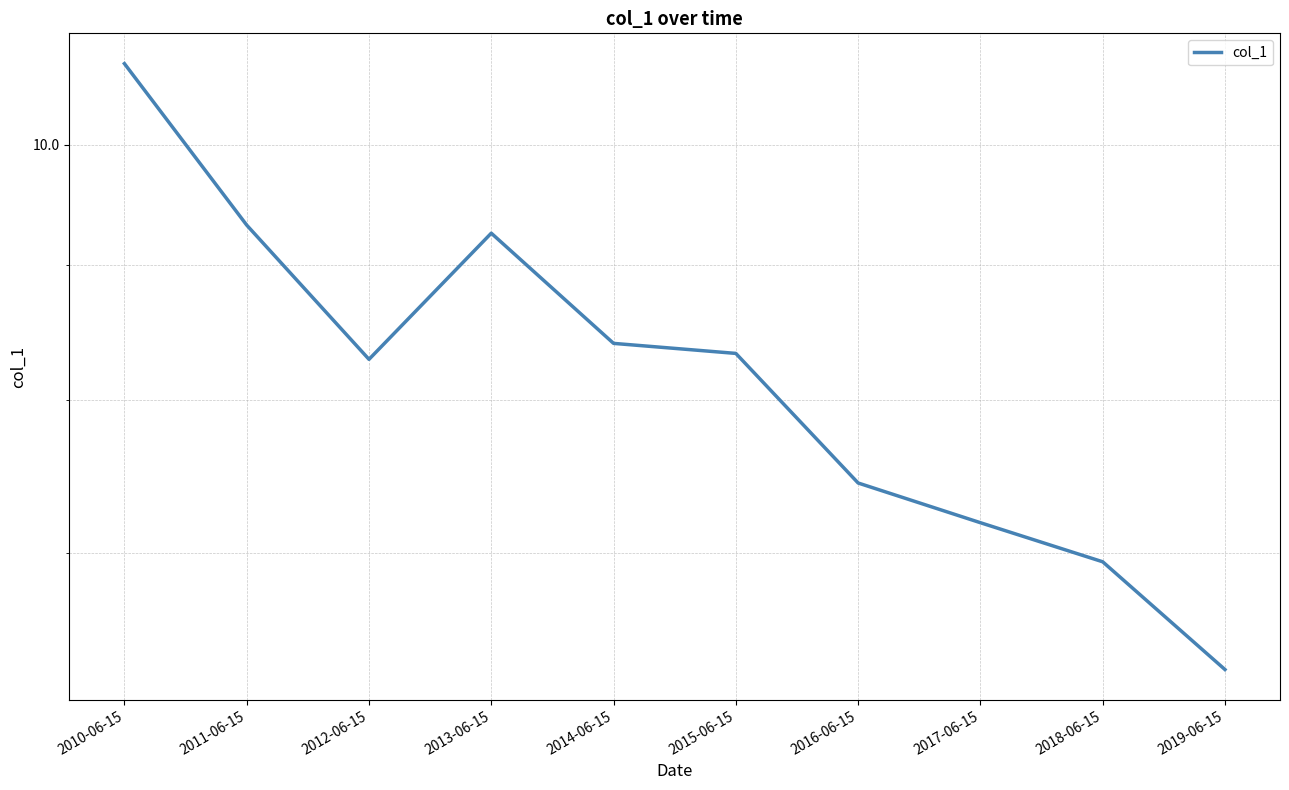

Between 2011-06-15 and 2019-06-15, which is larger?

2011-06-15